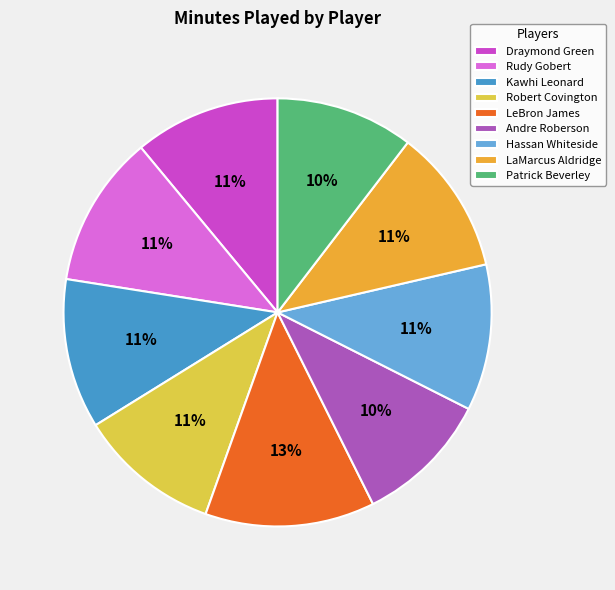

To the nearest percent, what portion does Rudy Gobert represent?

11%